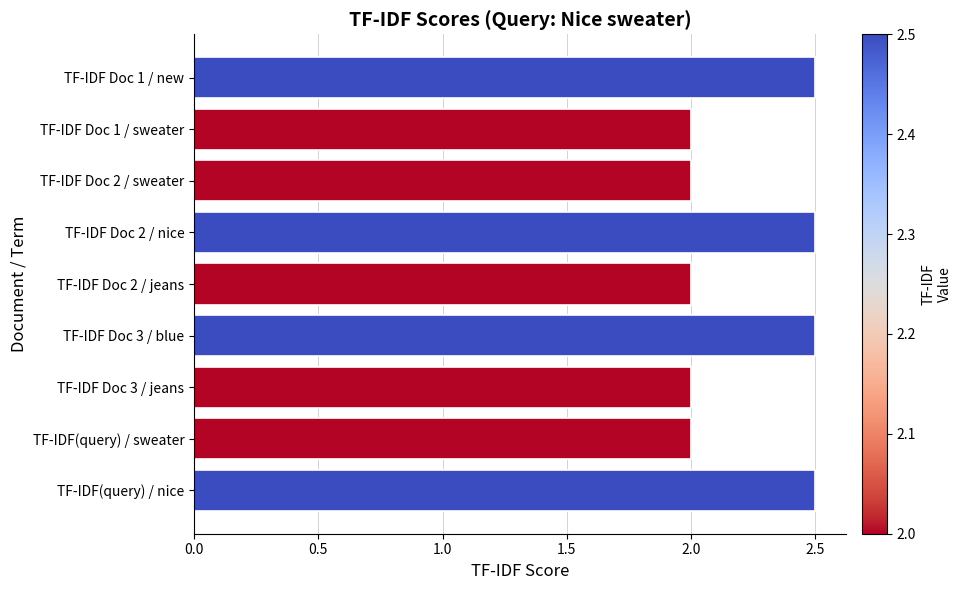

Approximately how many times larger is the value at TF-IDF Doc 2 / sweater compared to TF-IDF Doc 1 / new?

0.8